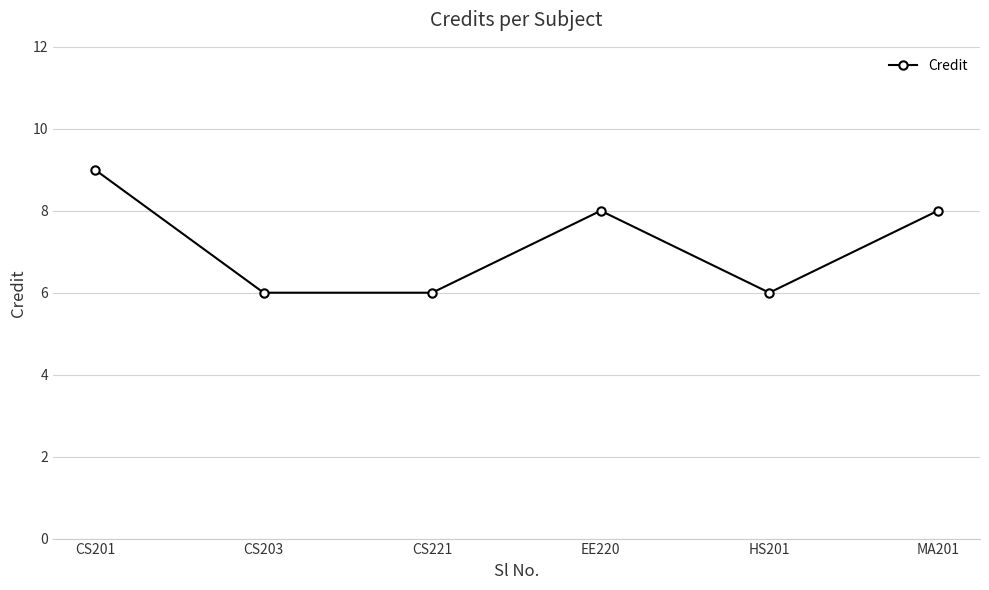

What position from the left is CS203?

2